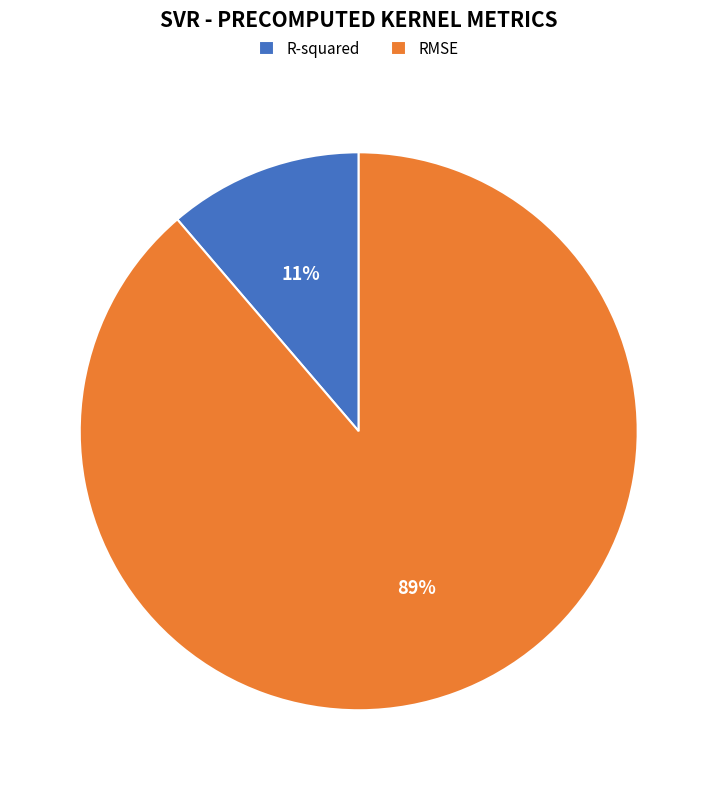

What percentage is the R-squared slice, to the nearest percent?

11%